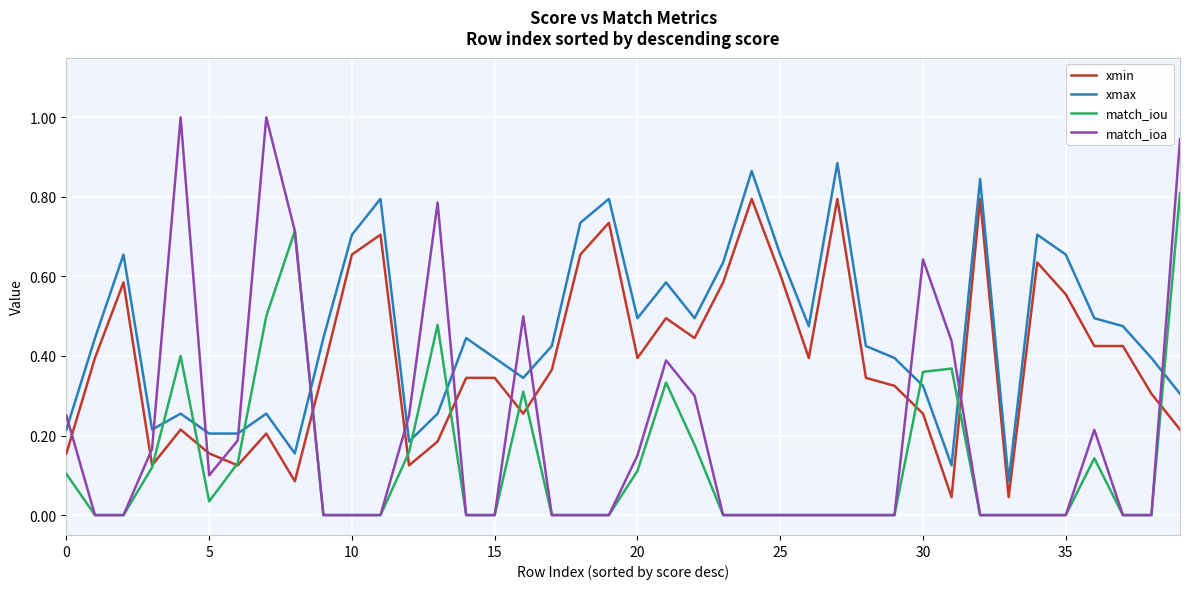

What is the highest value of the match_ioa series?

1.0